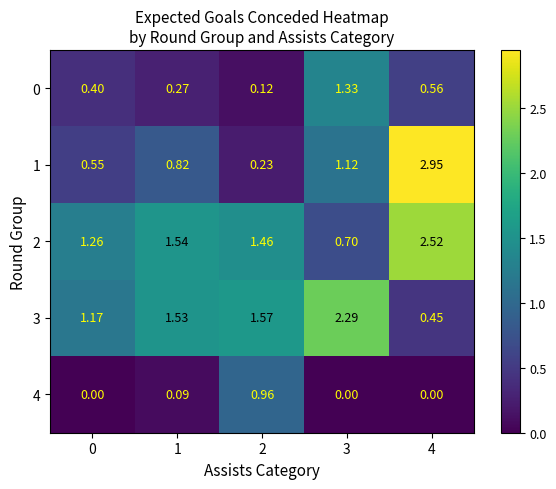

Which series has the largest total across all categories?

2